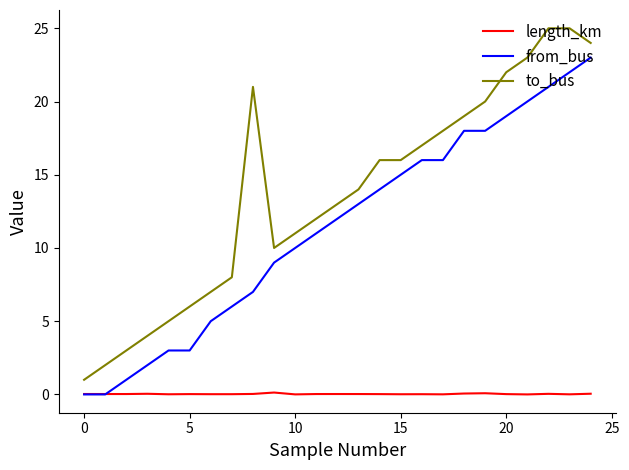

Rank the series by their maximum value, from highest to lowest.

to_bus, from_bus, length_km